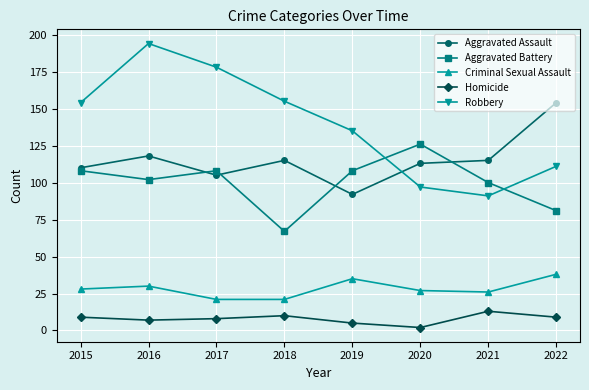

The Aggravated Assault series shows 180 at 2020. True or false?

False